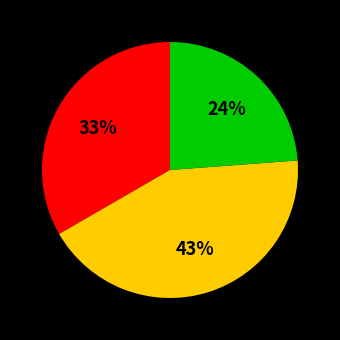

To the nearest percent, what is the average slice percentage?

33%